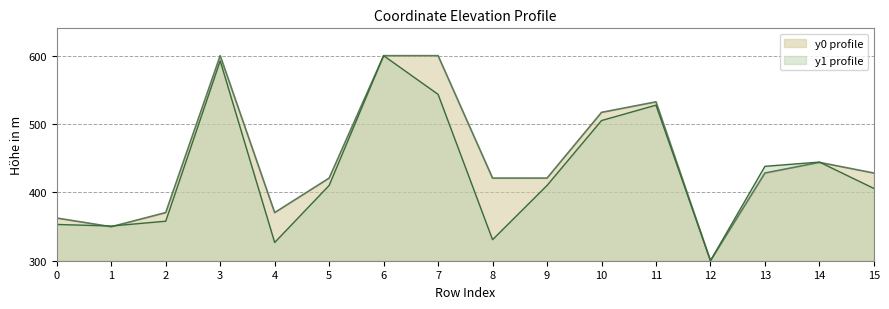

The value of y0 at 9 is 720.1. True or false?

False